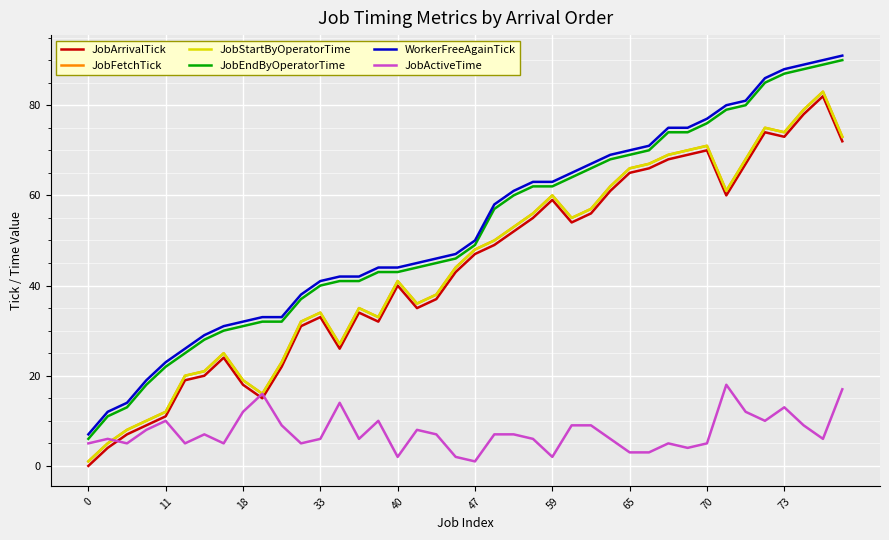

At how many categories does at least one series exceed 90?

1